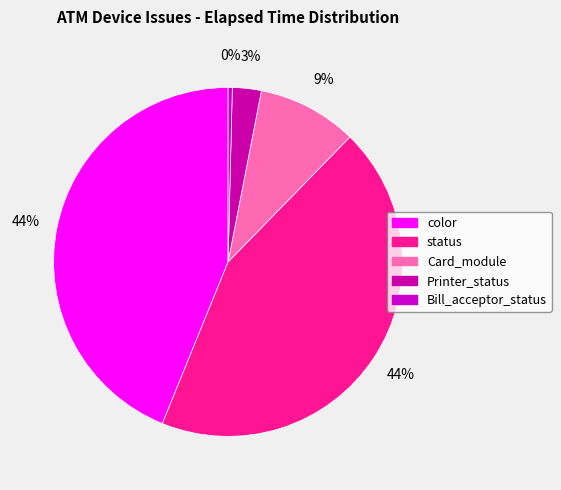

How many slices are in this pie chart?

5